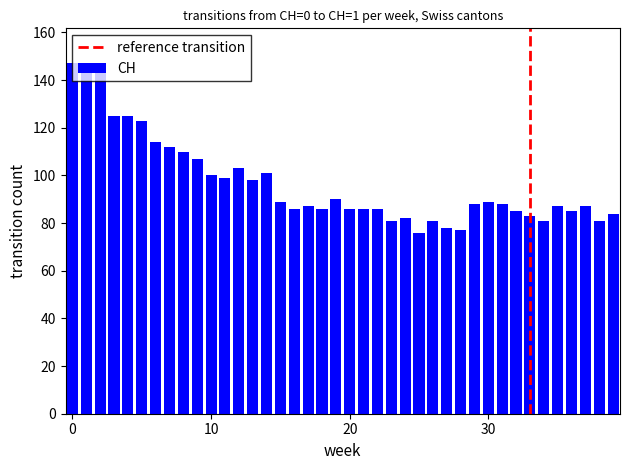

What is the minimum value shown in the chart?

76